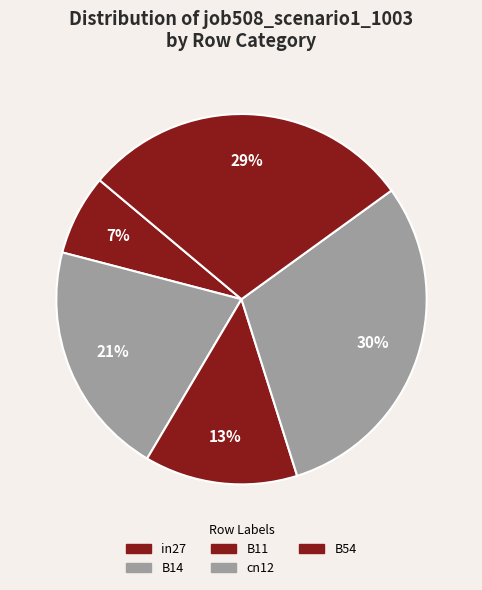

Which slice is the largest?

cn12